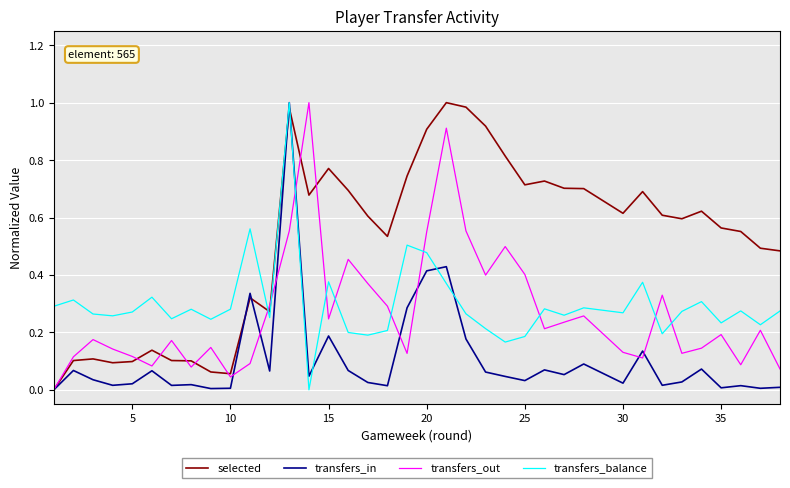

What are all the series names shown in the legend?

selected, transfers_in, transfers_out, transfers_balance